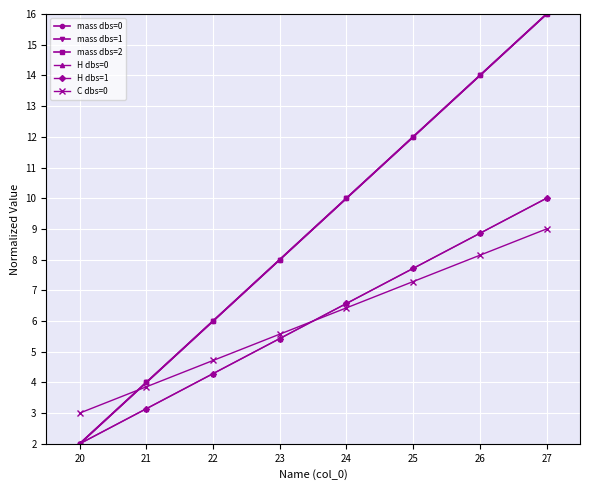

What is the greatest value displayed?

16.0